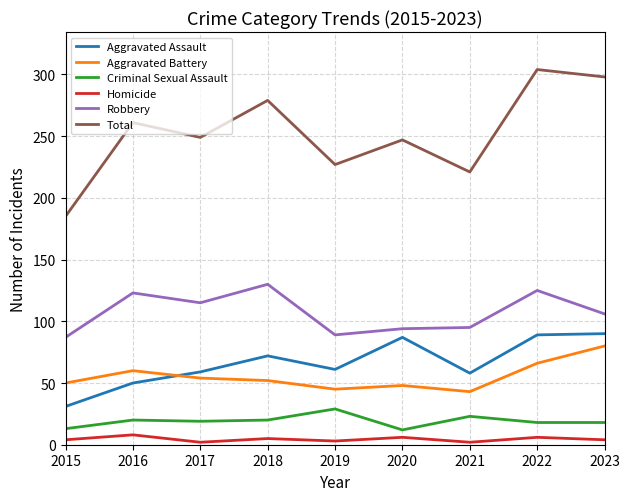

What is the sum of the Homicide values at 2022 and 2023?

10